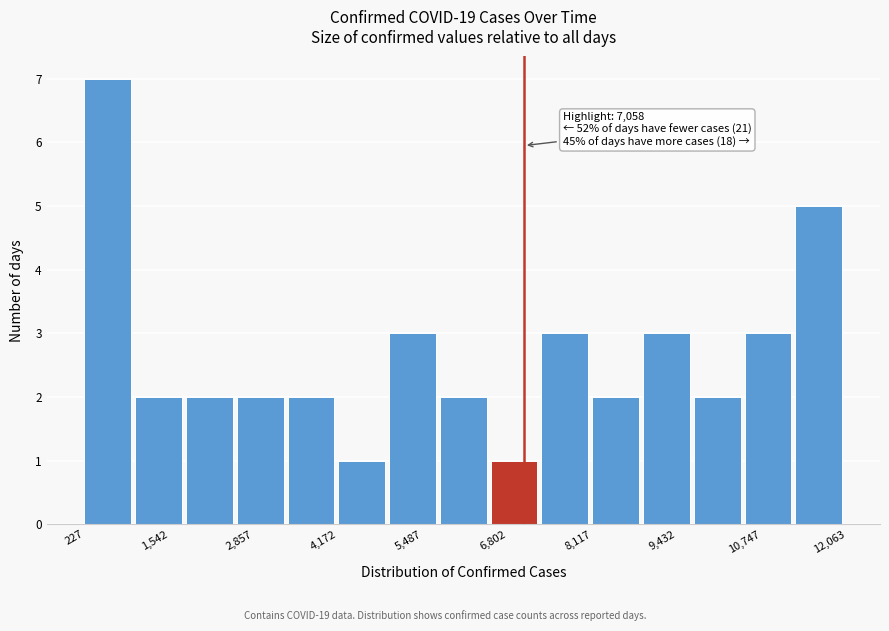

Around what value on the x-axis is the tallest bar? Give the approximate position of its centre, as read against the axis.

600